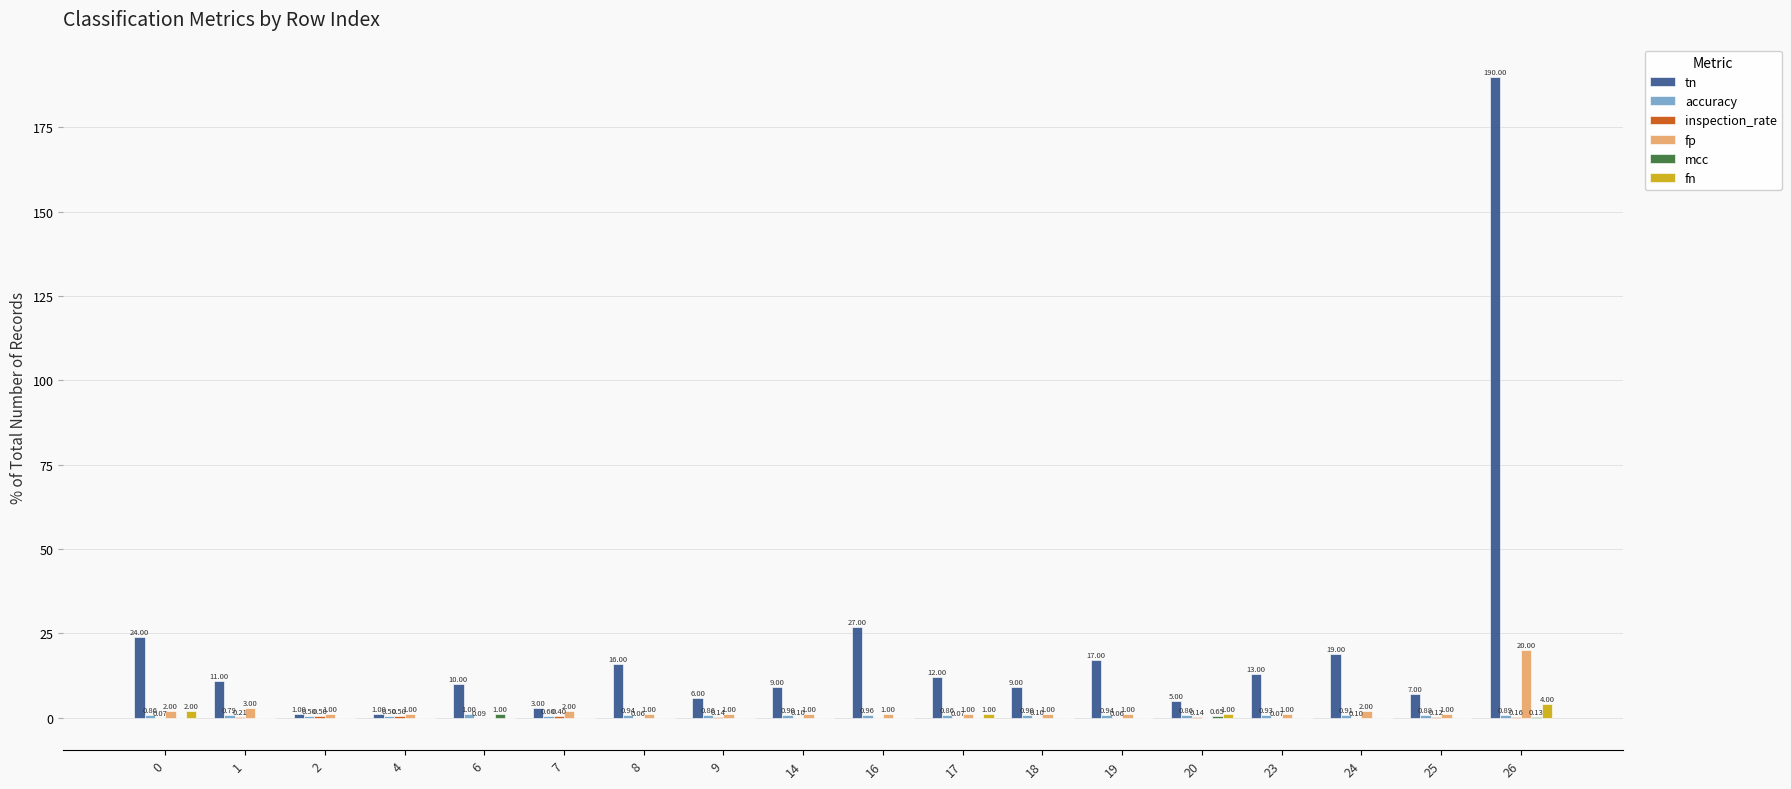

Which series changed the most between 16 and 25?

tn